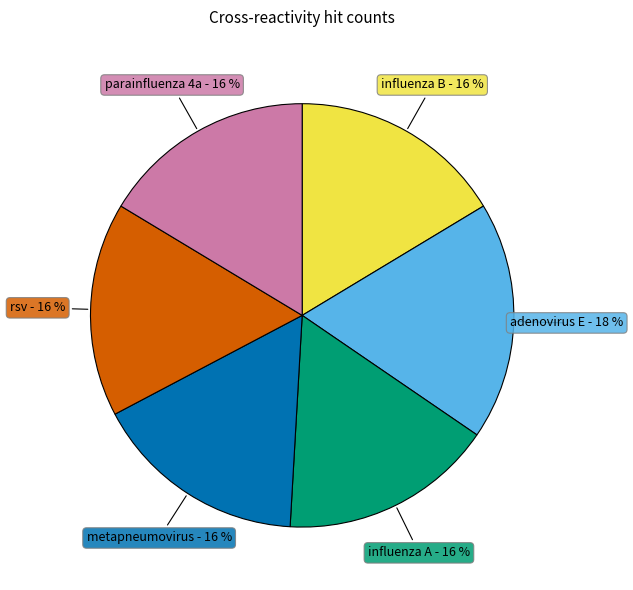

To the nearest percent, what is the difference between the largest and smallest slice percentages?

2%